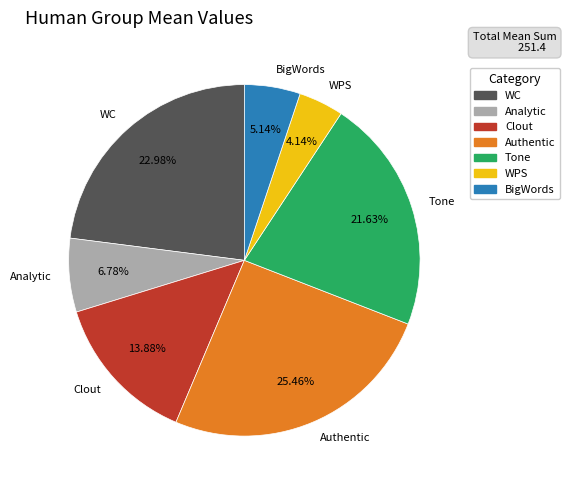

The WC slice represents 23% of the pie. True or false?

True